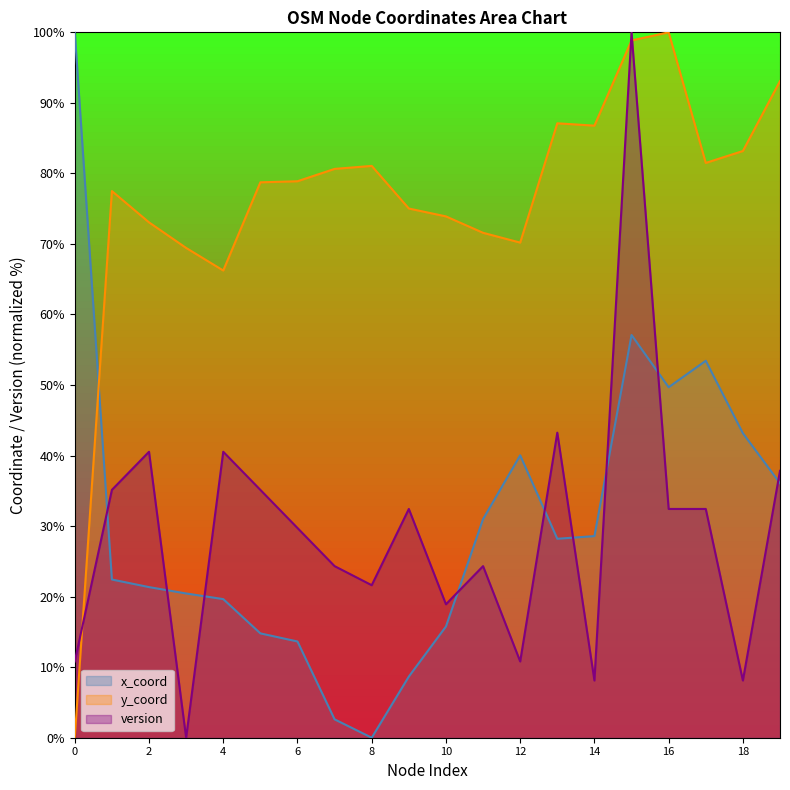

Where is the first local maximum for x_coord?

12